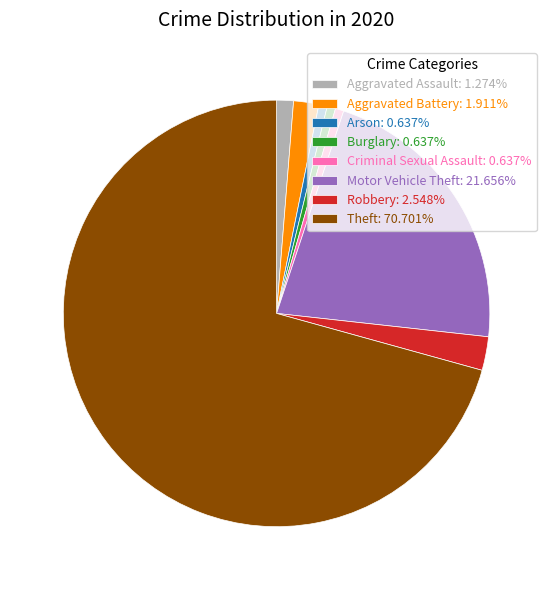

Approximately how many times larger is the value at Criminal Sexual Assault: 0.637% compared to Arson: 0.637%?

1.0